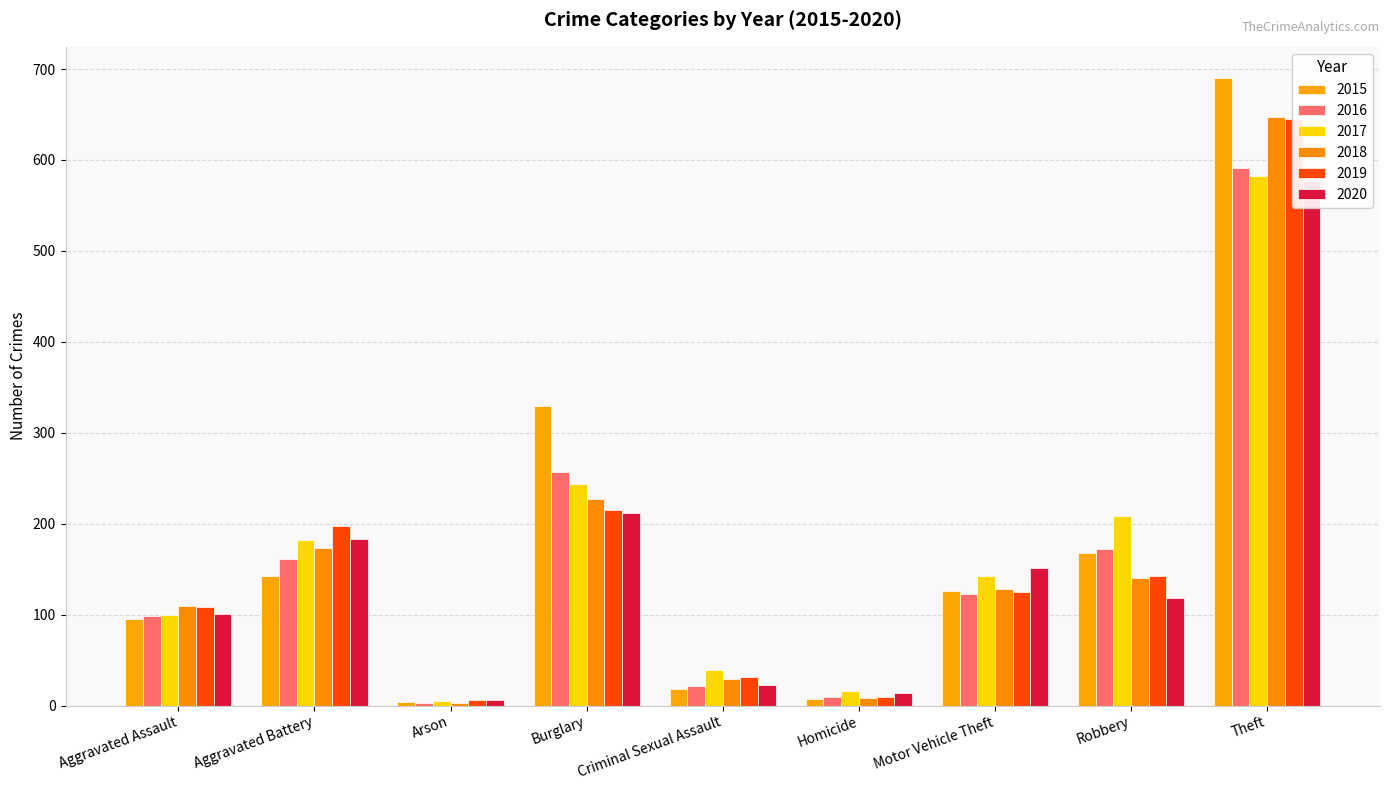

What is the maximum value shown in the chart?

690